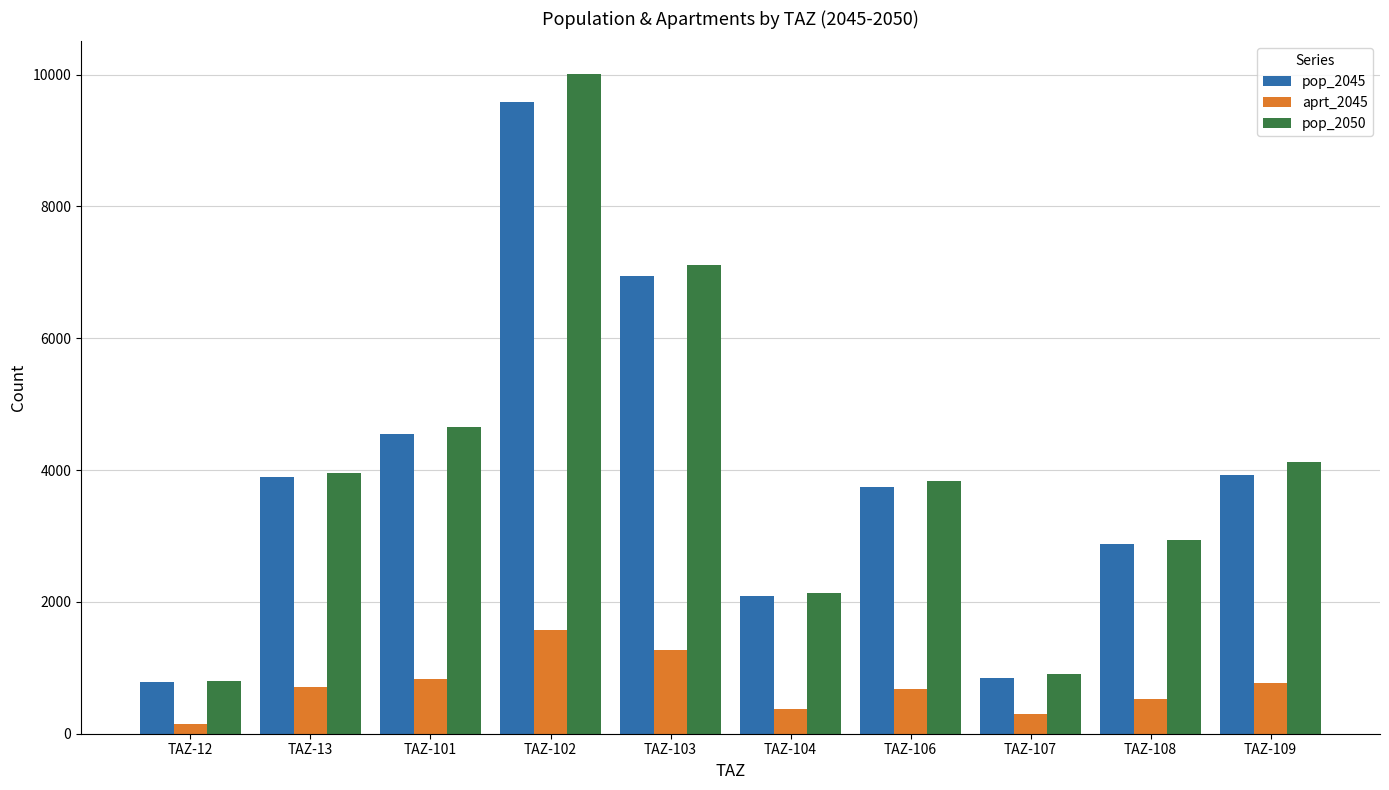

Between TAZ-12 and TAZ-103, which series saw the biggest shift?

pop_2050